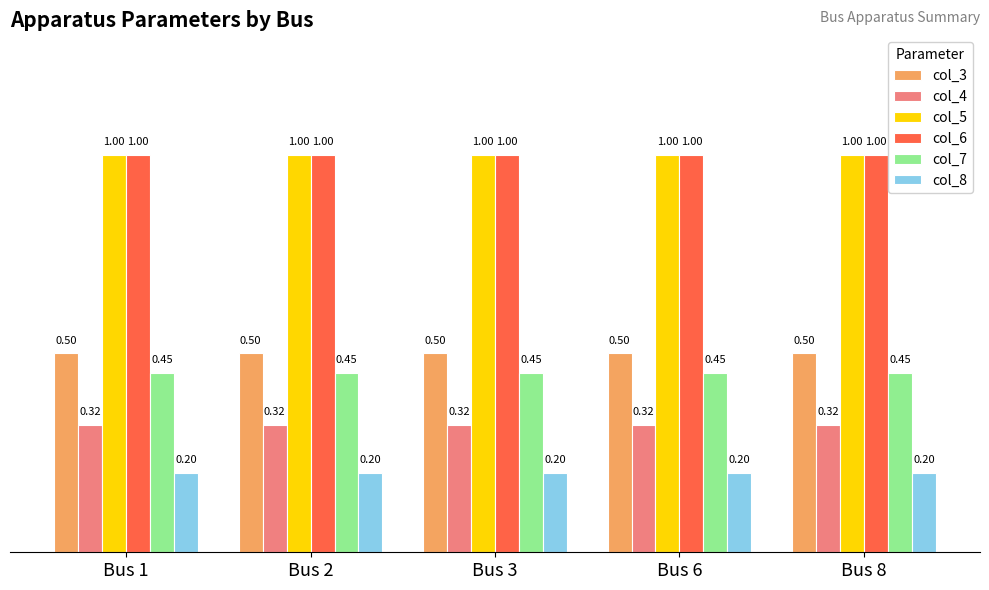

What is the value of the col_6 bar at the 4th from the left?

1.0